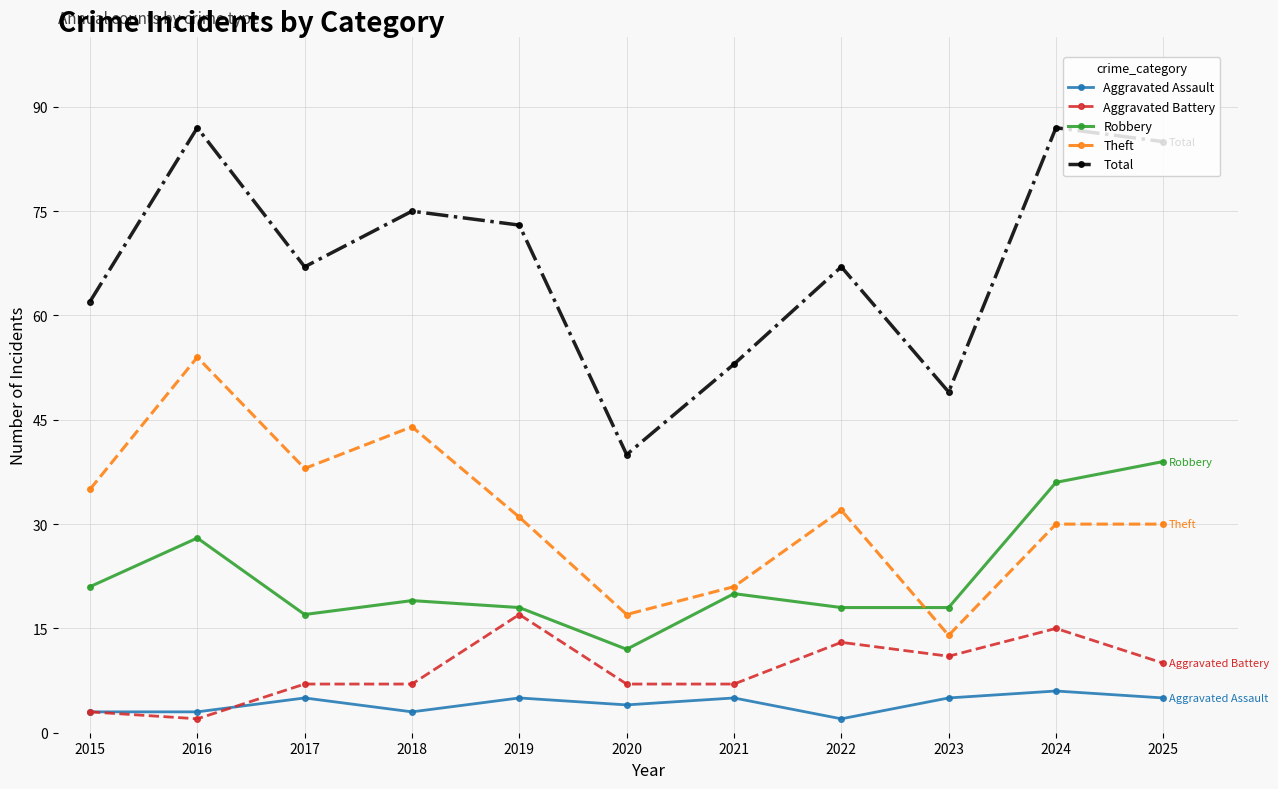

Reading left to right, list all the values displayed in this chart.

Aggravated Assault: 3	3	5	3	5	4	5	2	5	6	5
Aggravated Battery: 3	2	7	7	17	7	7	13	11	15	10
Robbery: 21	28	17	19	18	12	20	18	18	36	39
Theft: 35	54	38	44	31	17	21	32	14	30	30
Total: 62	87	67	75	73	40	53	67	49	87	85